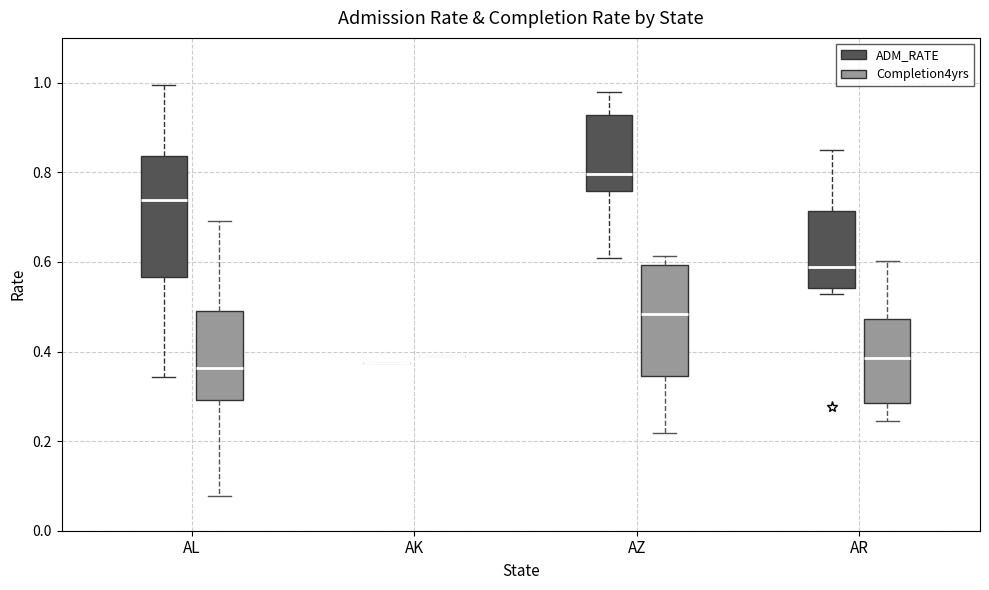

Where does the upper whisker of the box for AR (ADM_RATE) end on the y-axis? The values are not printed on the chart, so give them approximately, as read against the axis.

0.86